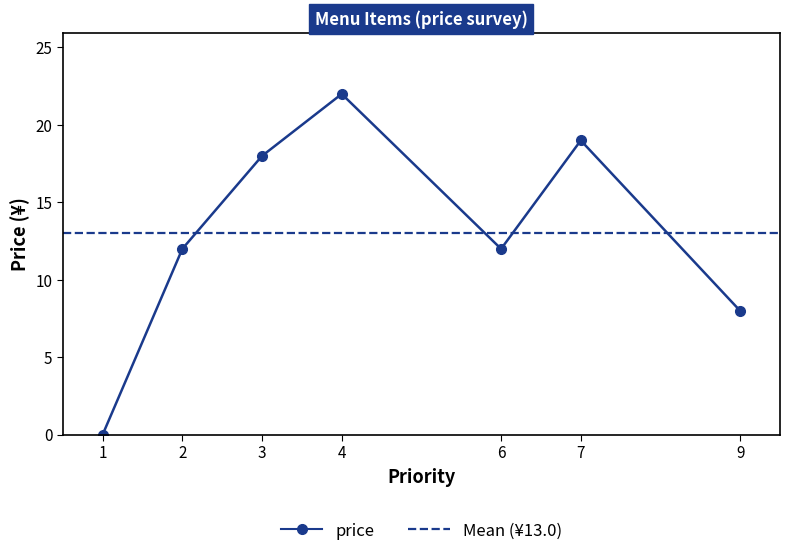

Approximately how many times larger is the value at 7 compared to 9?

2.4